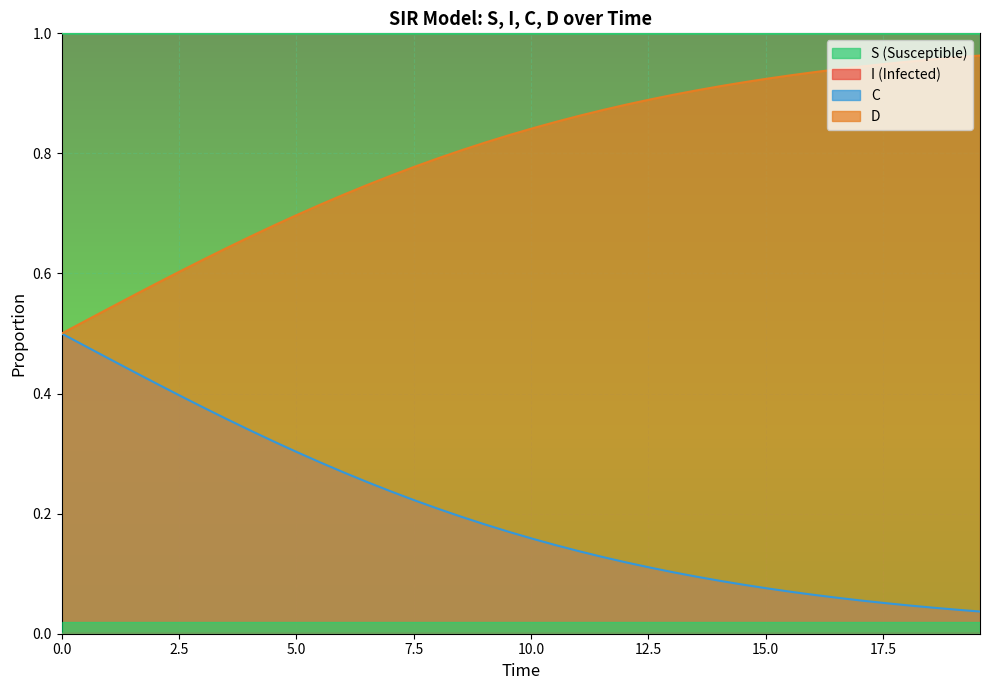

List the series in order of their overall mean, highest first.

S, D, C, I